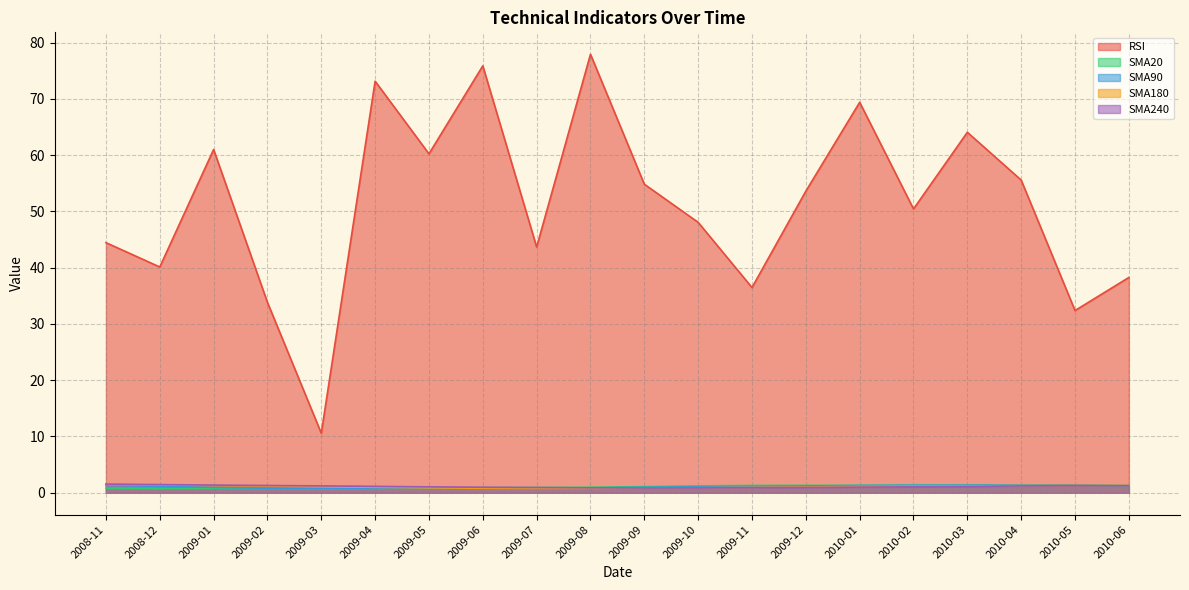

True or false: SMA90 and RSI cross at least once.

False